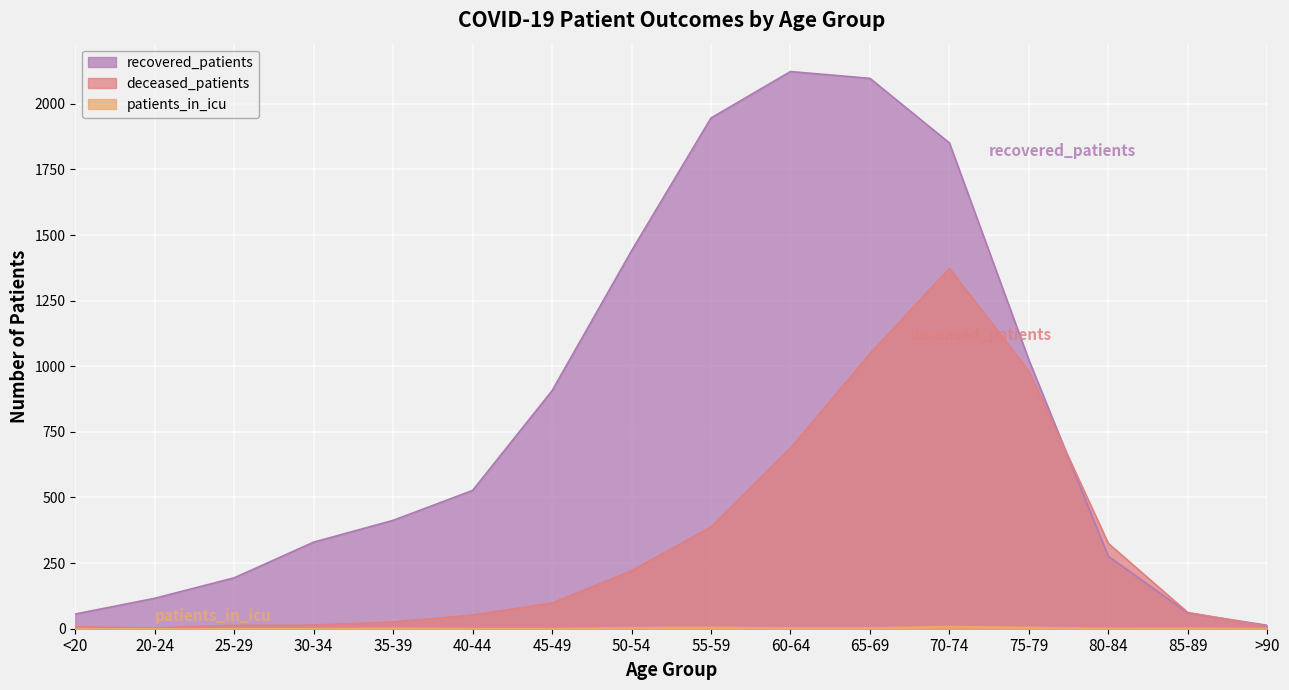

Rank the categories by recovered_patients value from lowest to highest.

>90, <20, 85-89, 20-24, 25-29, 80-84, 30-34, 35-39, 40-44, 45-49, 75-79, 50-54, 70-74, 55-59, 65-69, 60-64